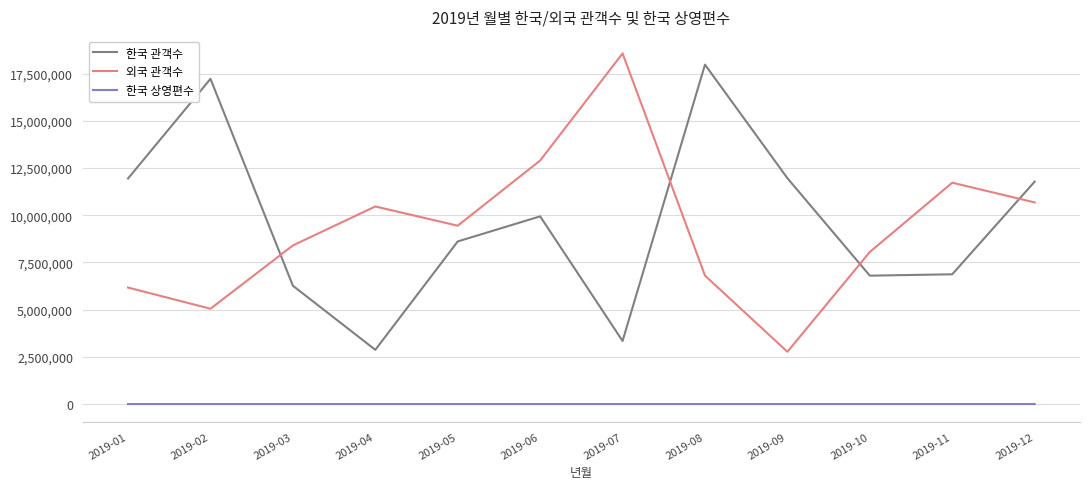

What is the smallest value displayed?

109